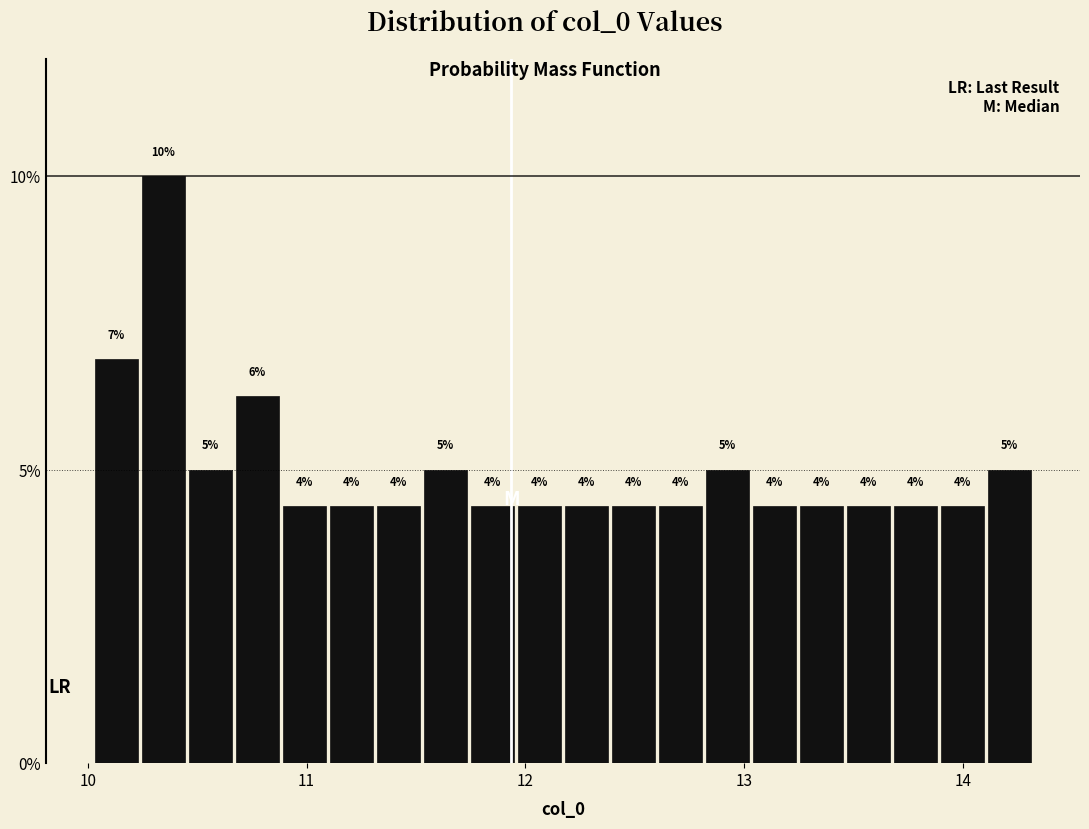

Read against the x-axis, roughly where is the centre of the tallest bar?

10.3